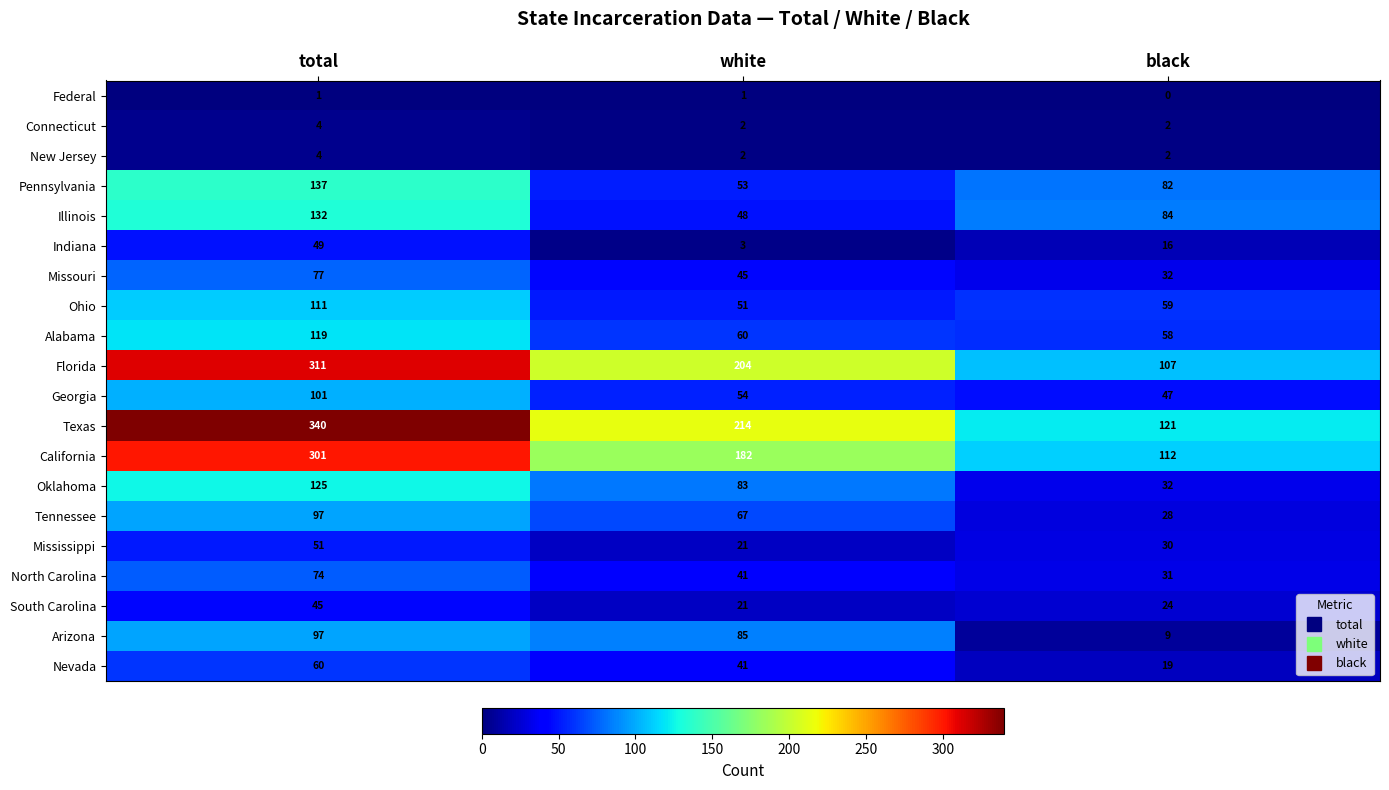

What is the difference between the South Carolina values at black and white?

3